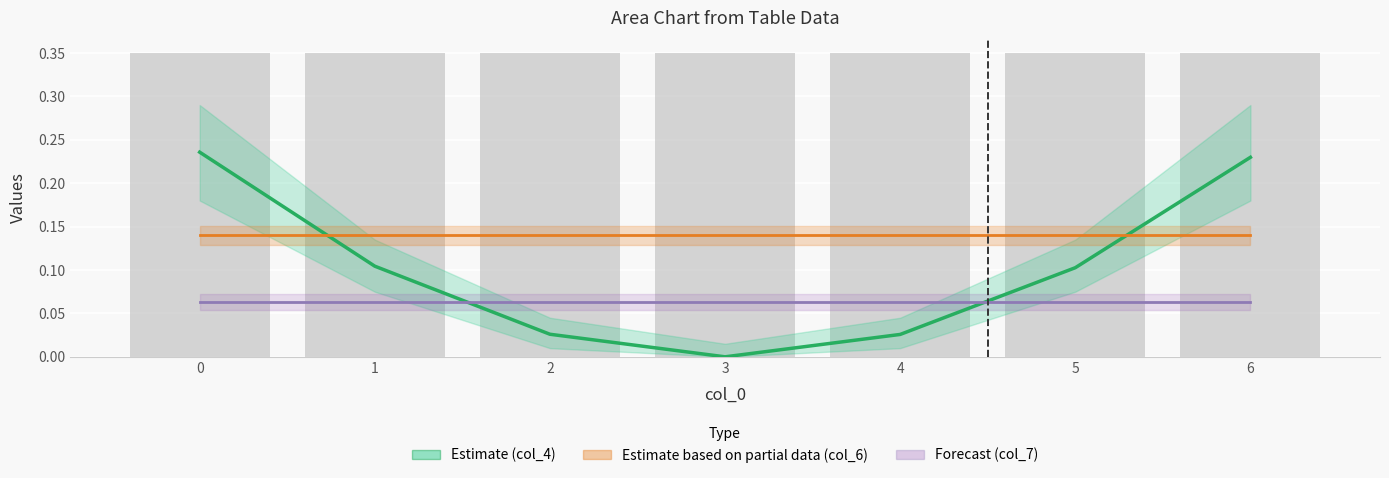

What is the sum of the Estimate (partial, col_6) values at 3 and 4?

0.3